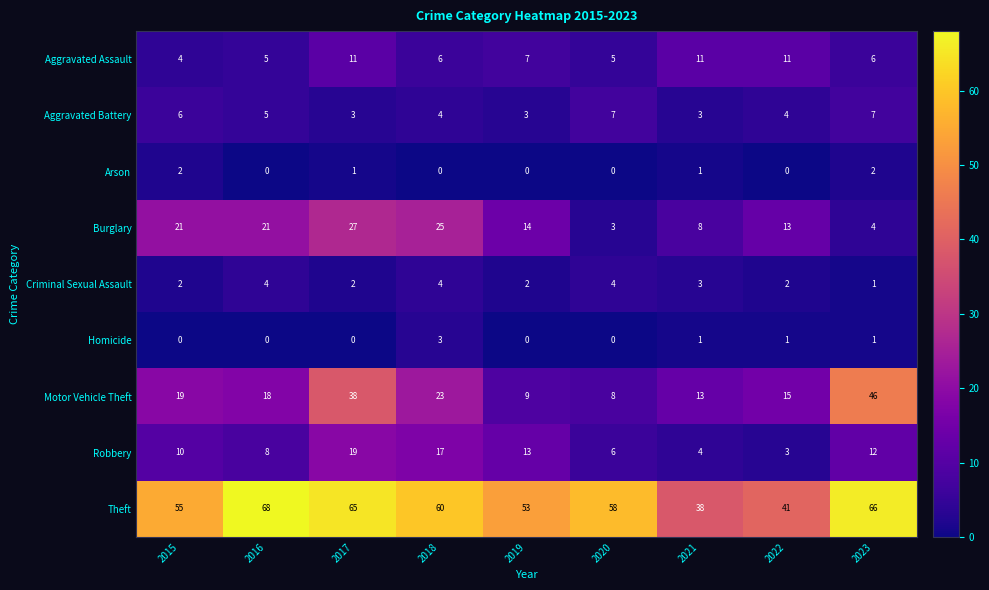

Is it true that Criminal Sexual Assault equals 2 at 2023?

False